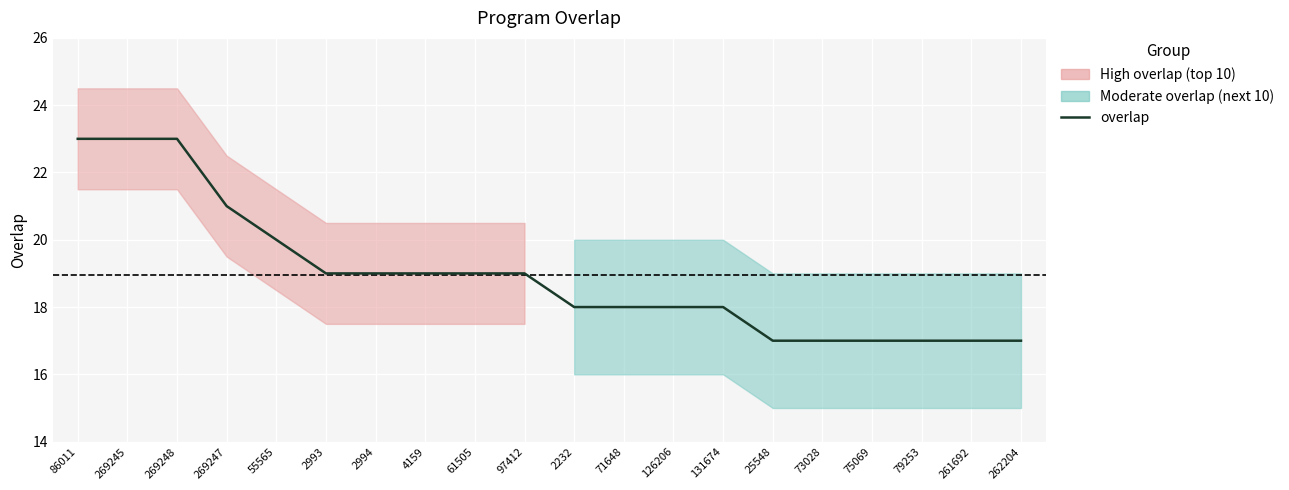

List the labels in order of value, smallest first.

25548, 73028, 75069, 79253, 261692, 262204, 2232, 71648, 126206, 131674, 2993, 2994, 4159, 61505, 97412, 55565, 269247, 86011, 269245, 269248